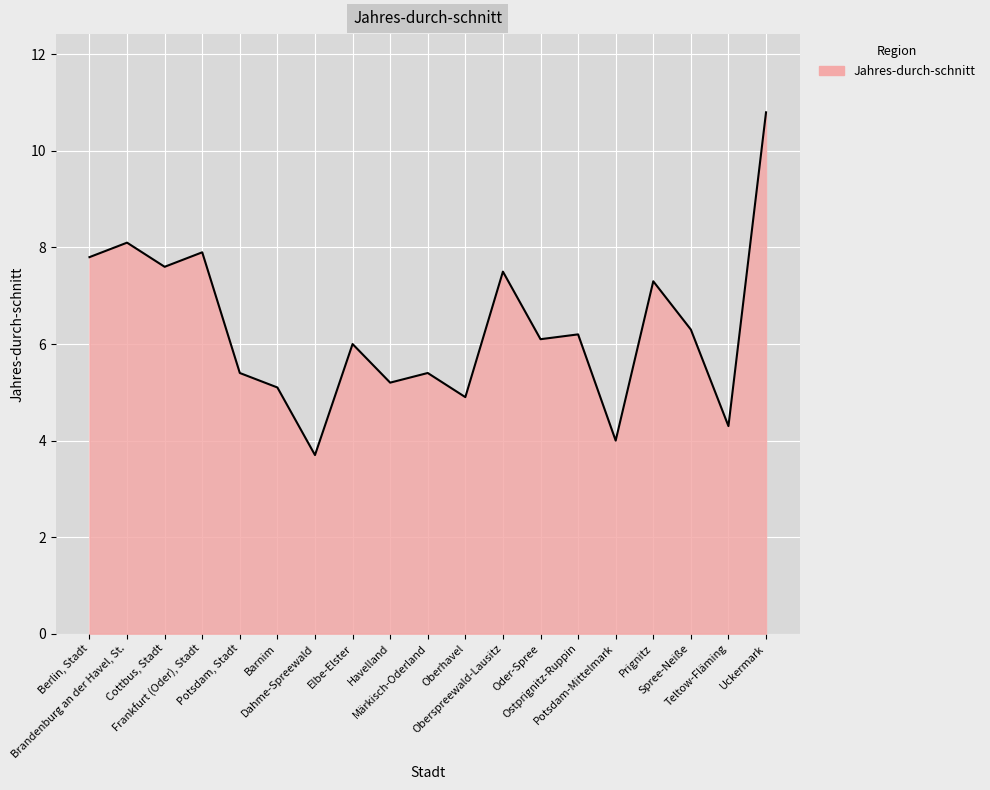

What is the difference between the maximum and minimum values?

7.1